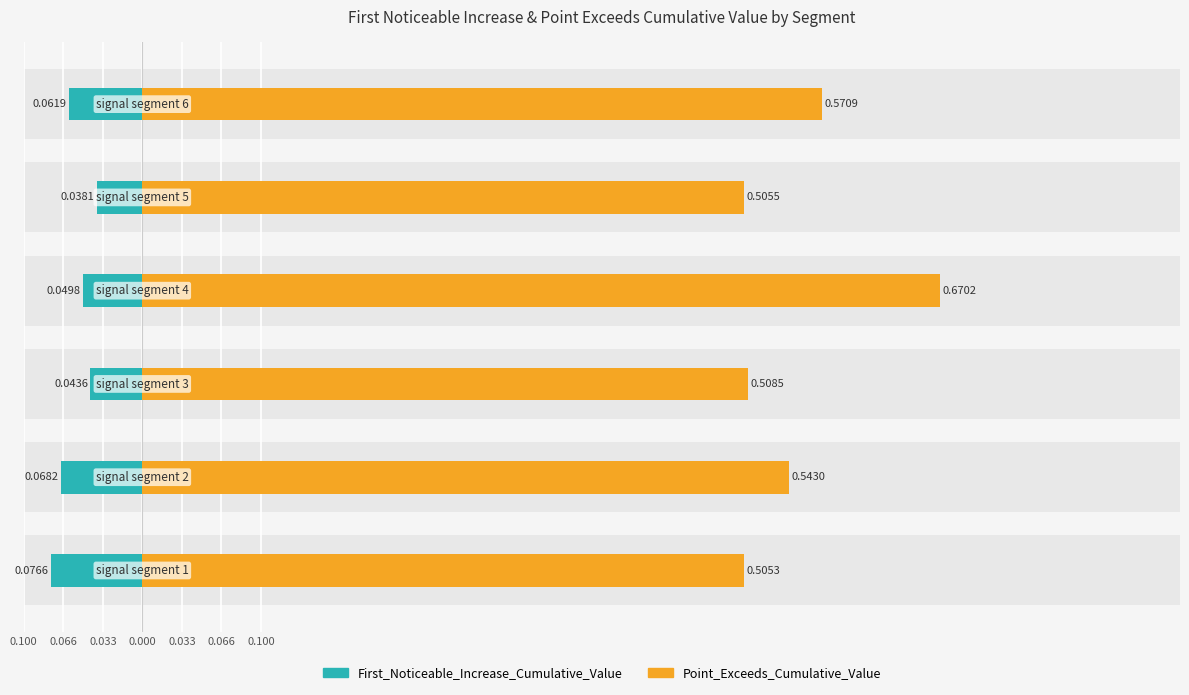

List the series in order of their peak value, lowest first.

First_Noticeable_Increase_Cumulative_Value, Point_Exceeds_Cumulative_Value